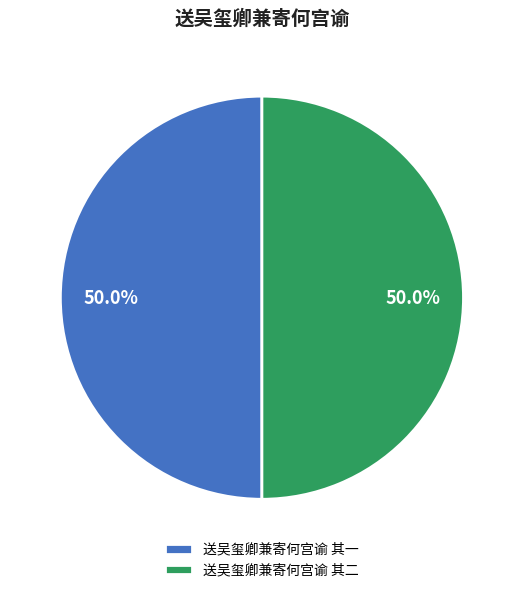

The 送吴玺卿兼寄何宫谕 其一 slice represents 50% of the pie. True or false?

True